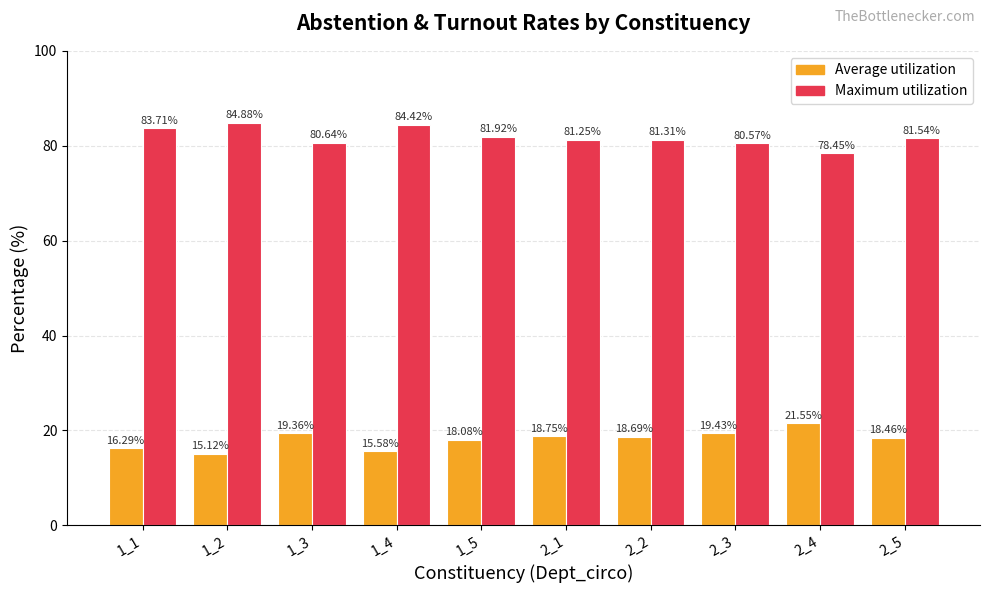

Which series has the largest total across all categories?

Maximum utilization